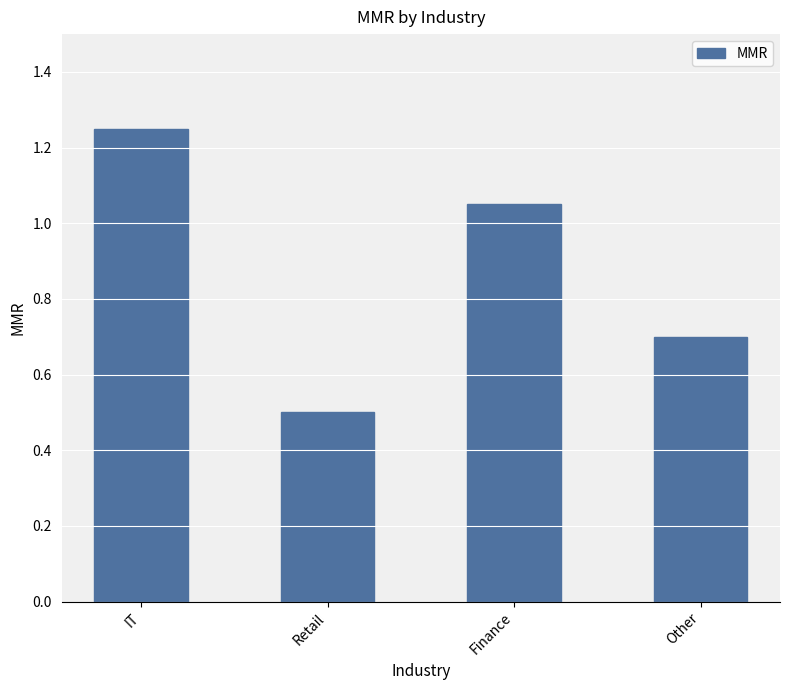

List the labels in order of value, smallest first.

Retail, Other, Finance, IT